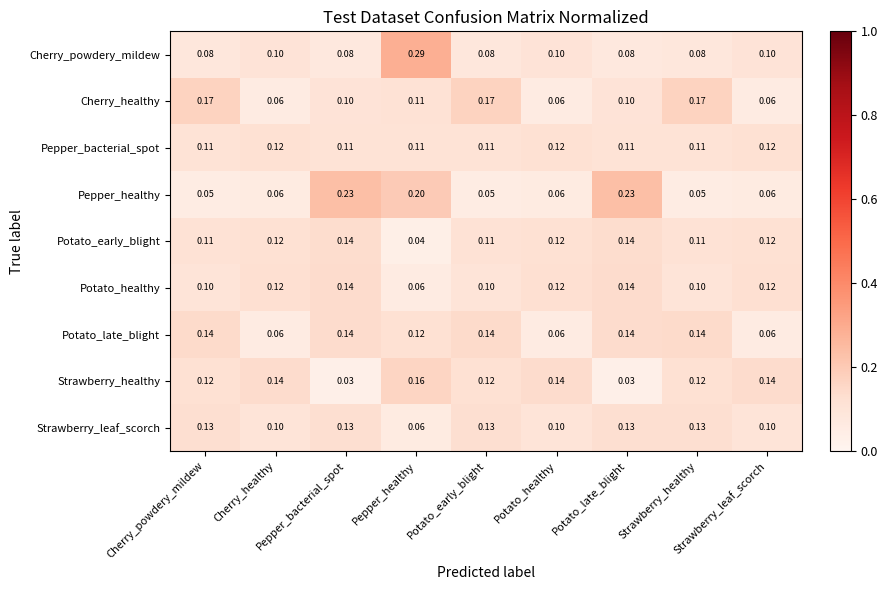

Reading left to right, transcribe all the data shown in this chart.

Cherry_powdery_mildew: Cherry_powdery_mildew=0.1	Cherry_healthy=0.1	Pepper_bacterial_spot=0.1	Pepper_healthy=0.3	Potato_early_blight=0.1	Potato_healthy=0.1	Potato_late_blight=0.1	Strawberry_healthy=0.1	Strawberry_leaf_scorch=0.1
Cherry_healthy: Cherry_powdery_mildew=0.2	Cherry_healthy=0.1	Pepper_bacterial_spot=0.1	Pepper_healthy=0.1	Potato_early_blight=0.2	Potato_healthy=0.1	Potato_late_blight=0.1	Strawberry_healthy=0.2	Strawberry_leaf_scorch=0.1
Pepper_bacterial_spot: Cherry_powdery_mildew=0.1	Cherry_healthy=0.1	Pepper_bacterial_spot=0.1	Pepper_healthy=0.1	Potato_early_blight=0.1	Potato_healthy=0.1	Potato_late_blight=0.1	Strawberry_healthy=0.1	Strawberry_leaf_scorch=0.1
Pepper_healthy: Cherry_powdery_mildew=0.1	Cherry_healthy=0.1	Pepper_bacterial_spot=0.2	Pepper_healthy=0.2	Potato_early_blight=0.1	Potato_healthy=0.1	Potato_late_blight=0.2	Strawberry_healthy=0.1	Strawberry_leaf_scorch=0.1
Potato_early_blight: Cherry_powdery_mildew=0.1	Cherry_healthy=0.1	Pepper_bacterial_spot=0.1	Pepper_healthy=0.0	Potato_early_blight=0.1	Potato_healthy=0.1	Potato_late_blight=0.1	Strawberry_healthy=0.1	Strawberry_leaf_scorch=0.1
Potato_healthy: Cherry_powdery_mildew=0.1	Cherry_healthy=0.1	Pepper_bacterial_spot=0.1	Pepper_healthy=0.1	Potato_early_blight=0.1	Potato_healthy=0.1	Potato_late_blight=0.1	Strawberry_healthy=0.1	Strawberry_leaf_scorch=0.1
Potato_late_blight: Cherry_powdery_mildew=0.1	Cherry_healthy=0.1	Pepper_bacterial_spot=0.1	Pepper_healthy=0.1	Potato_early_blight=0.1	Potato_healthy=0.1	Potato_late_blight=0.1	Strawberry_healthy=0.1	Strawberry_leaf_scorch=0.1
Strawberry_healthy: Cherry_powdery_mildew=0.1	Cherry_healthy=0.1	Pepper_bacterial_spot=0.0	Pepper_healthy=0.2	Potato_early_blight=0.1	Potato_healthy=0.1	Potato_late_blight=0.0	Strawberry_healthy=0.1	Strawberry_leaf_scorch=0.1
Strawberry_leaf_scorch: Cherry_powdery_mildew=0.1	Cherry_healthy=0.1	Pepper_bacterial_spot=0.1	Pepper_healthy=0.1	Potato_early_blight=0.1	Potato_healthy=0.1	Potato_late_blight=0.1	Strawberry_healthy=0.1	Strawberry_leaf_scorch=0.1